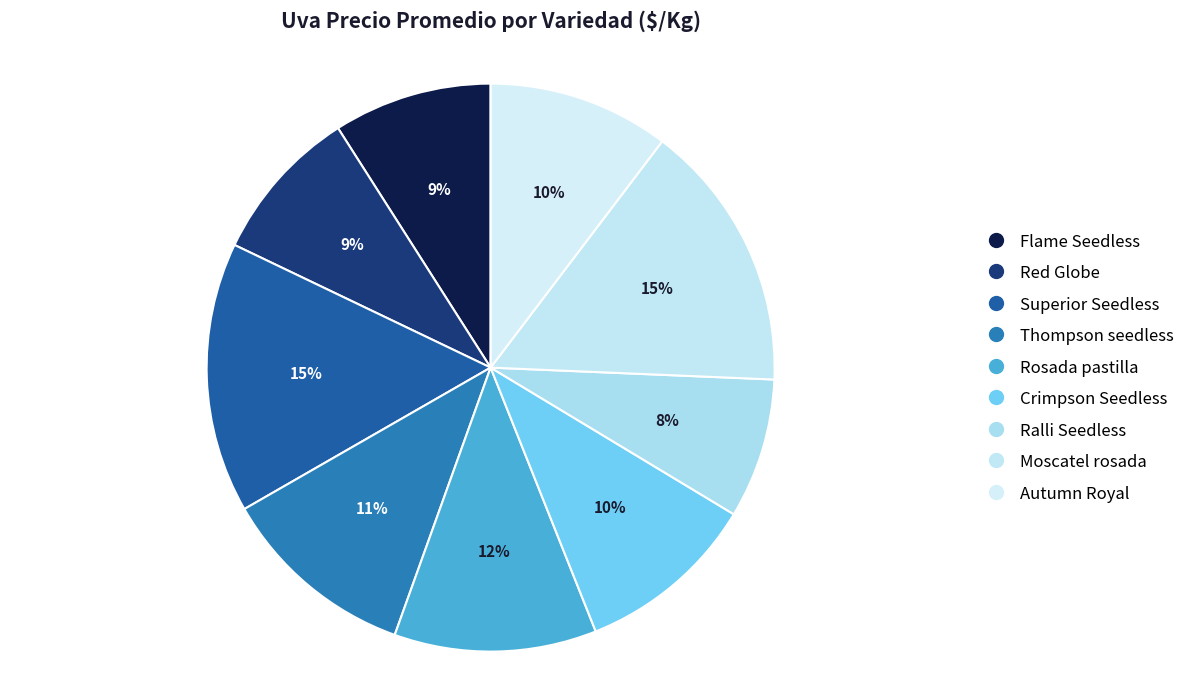

How many segments does this pie chart have?

9